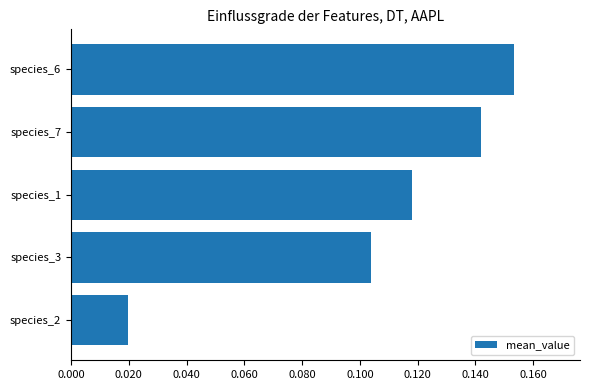

The chart shows a value of 0.2 at species_7. True or false?

False